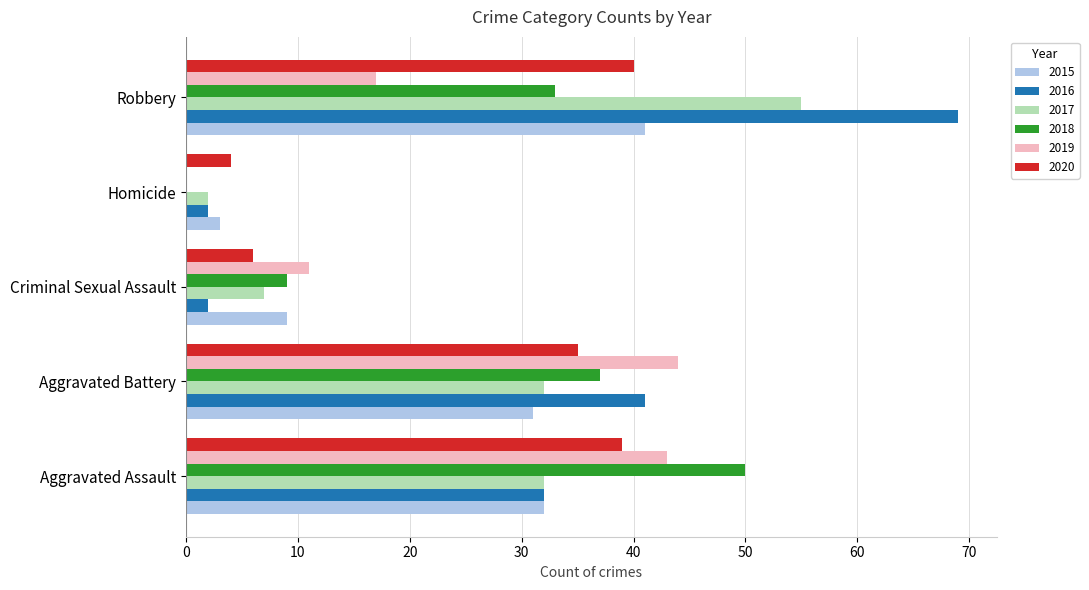

What is the sum of the 2015 values at Homicide and Criminal Sexual Assault?

12